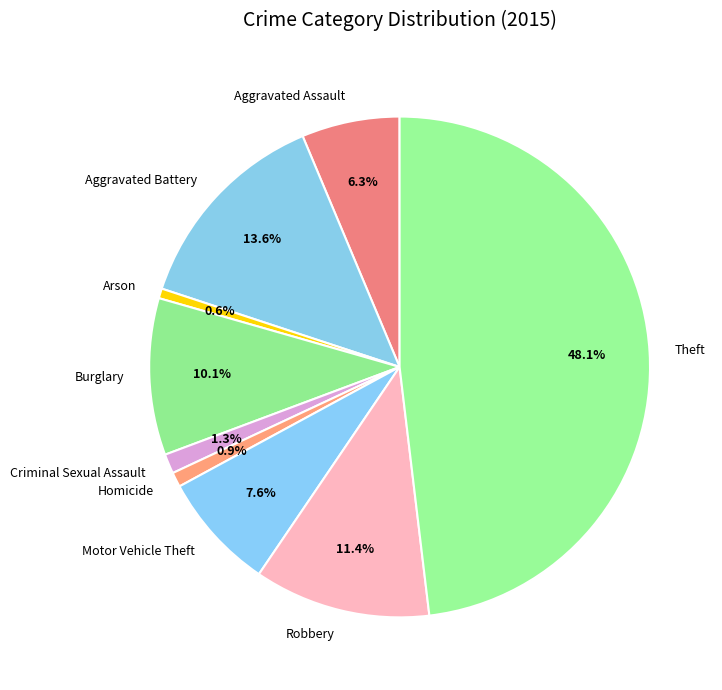

Count the number of slices in the pie.

9